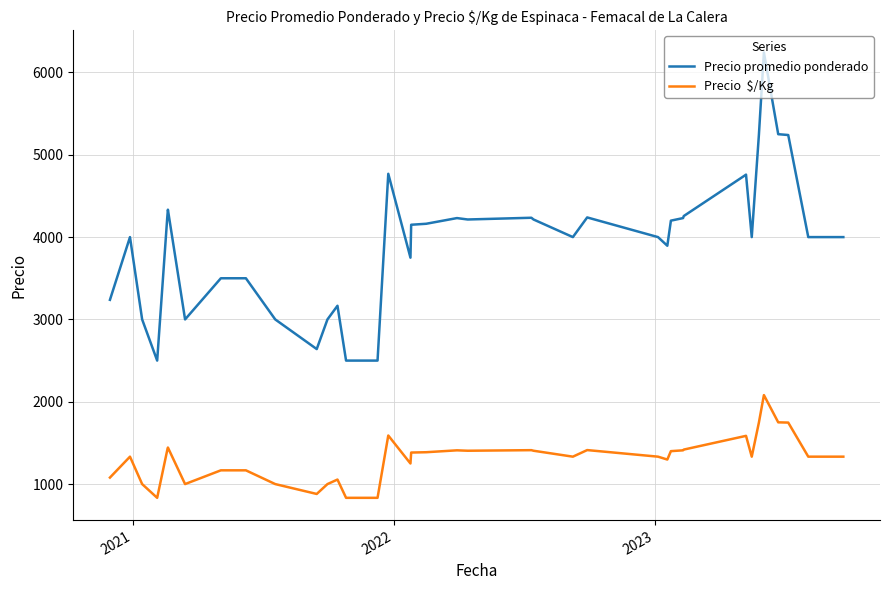

What is the smallest value displayed?

833